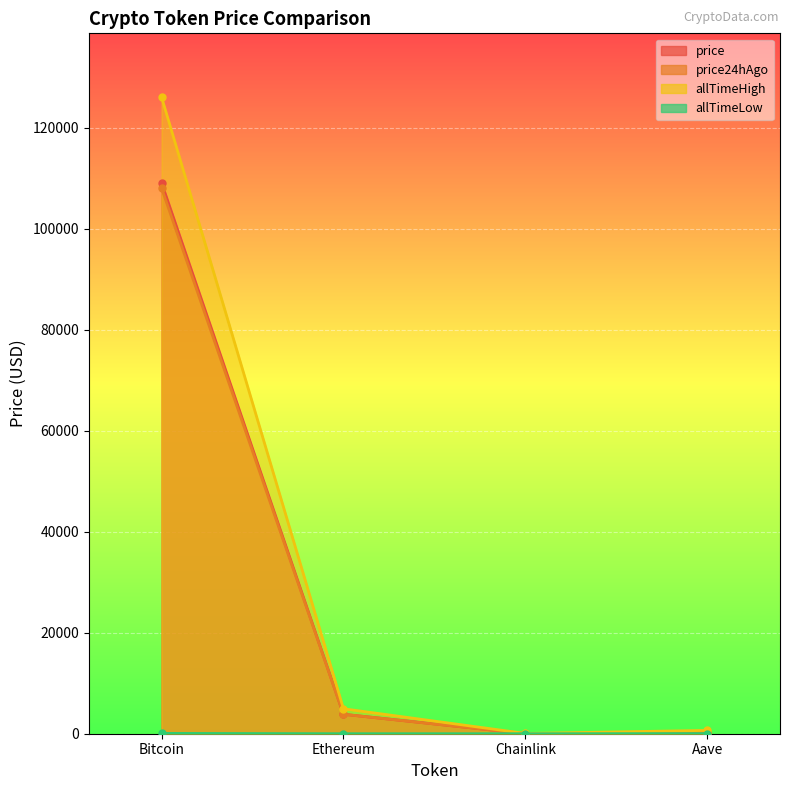

What are all the series names shown in the legend?

price, price24hAgo, allTimeHigh, allTimeLow